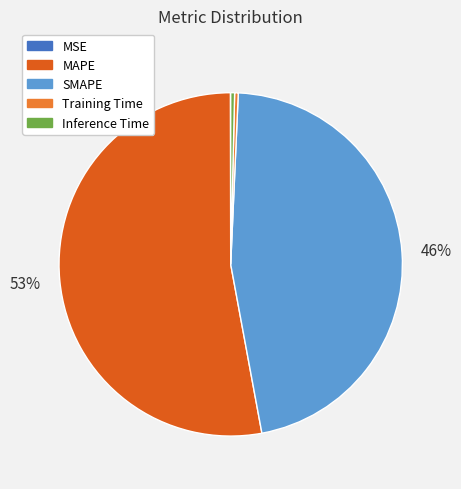

The Inference Time slice represents 12% of the pie. True or false?

False